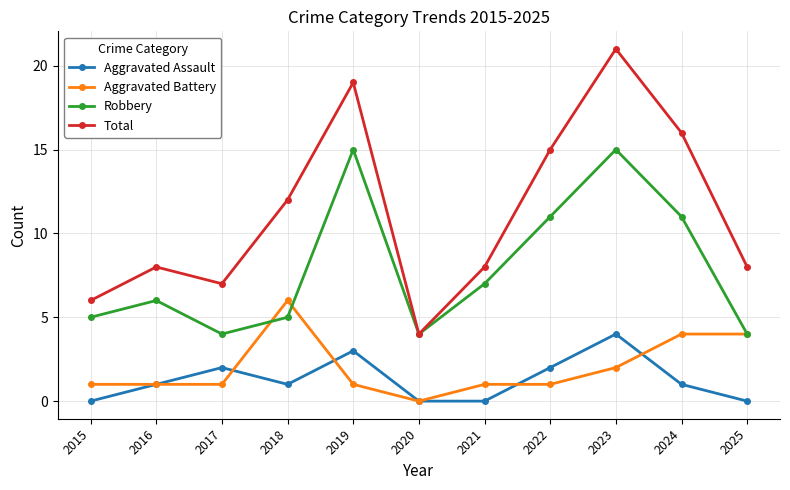

The Robbery series shows 7 at 2021. True or false?

True